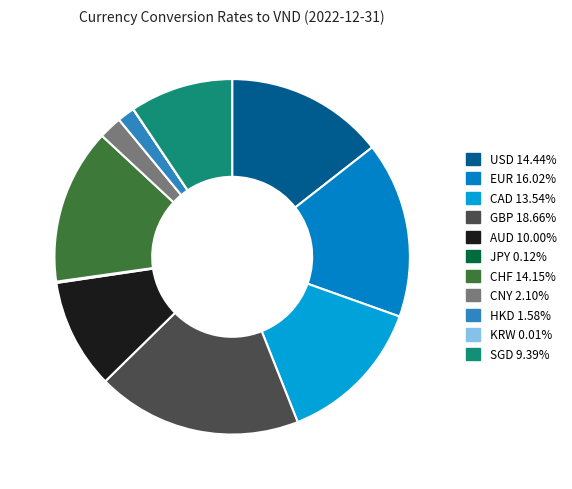

Which slice is the smallest?

KRW